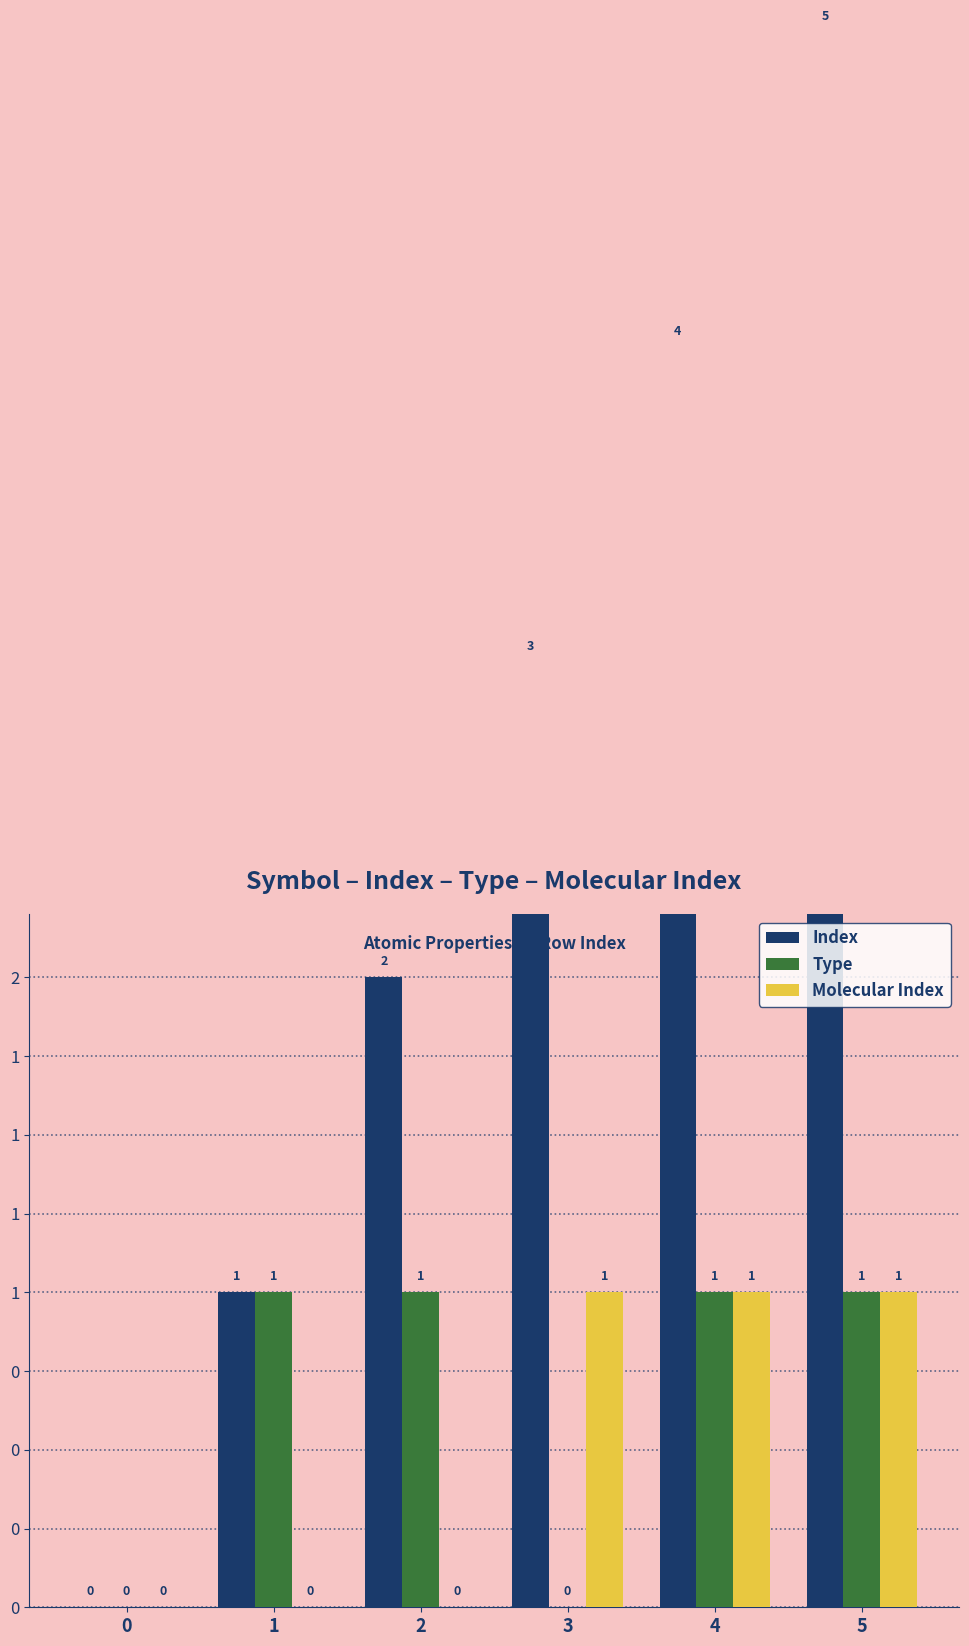

How many positive values does the Molecular Index series have?

3